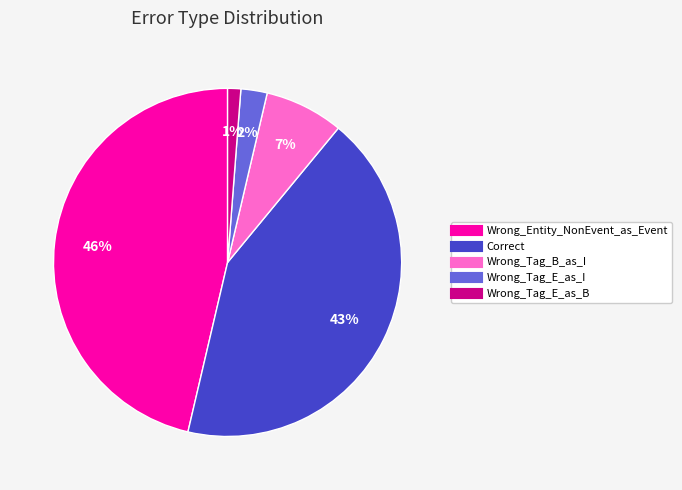

Which slice is the largest?

Wrong_Entity_NonEvent_as_Event